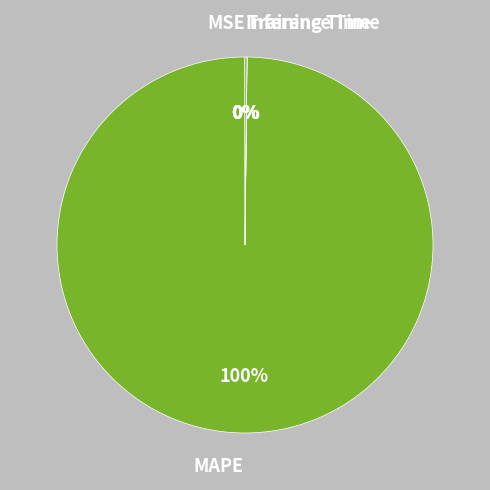

To the nearest percent, what is the difference between the largest and smallest slice percentages?

100%